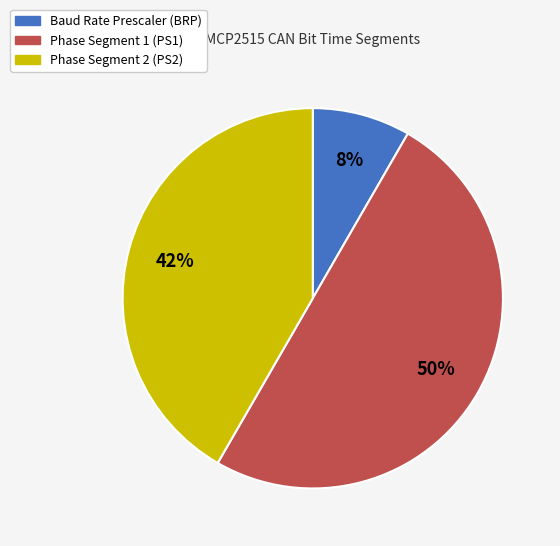

What is the ratio of the value at Baud Rate Prescaler (BRP) to the value at Phase Segment 1 (PS1)?

0.2